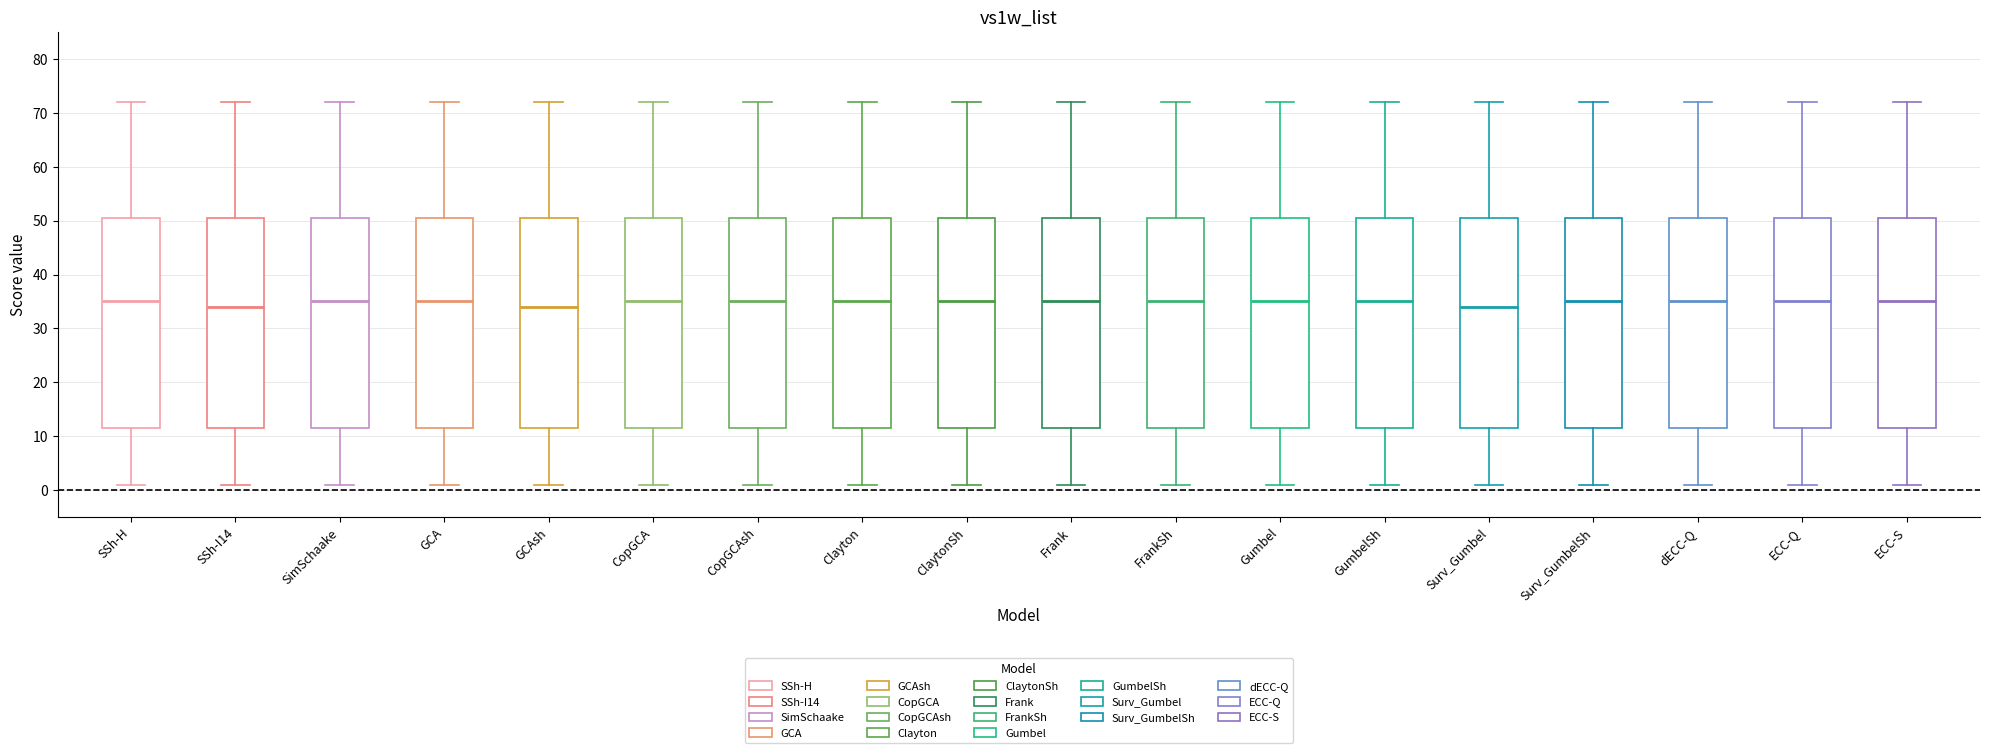

Where is the lower edge of the box for GumbelSh on the y-axis? The values are not printed on the chart, so give them approximately, as read against the axis.

12